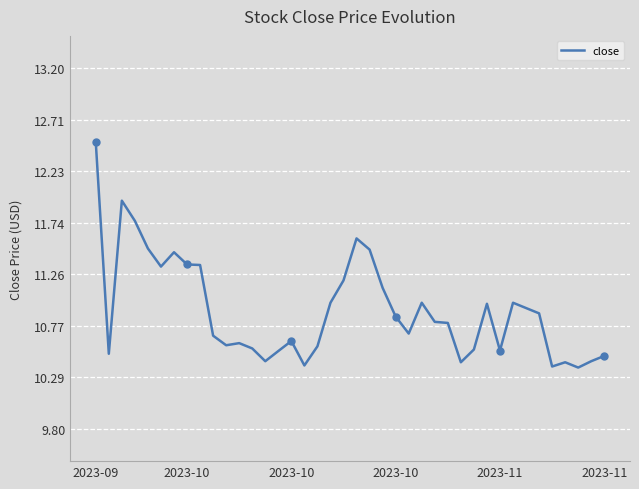

What is the greatest value displayed?

12.5